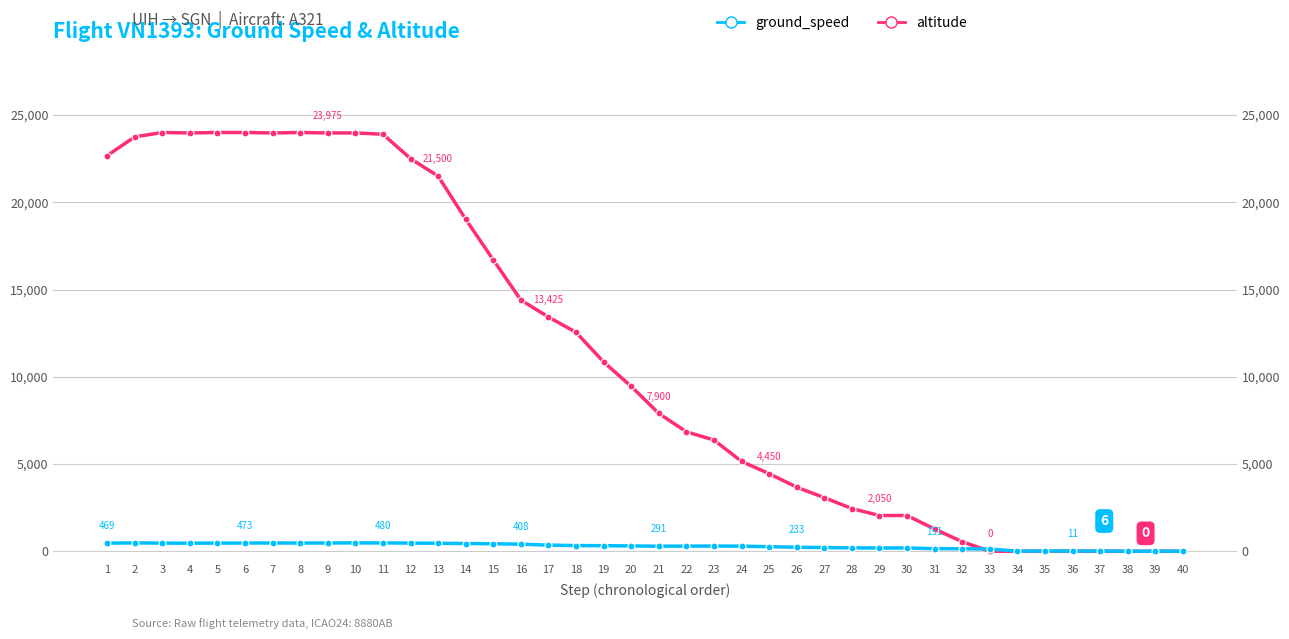

List the series in order of their peak value, highest first.

altitude, ground_speed